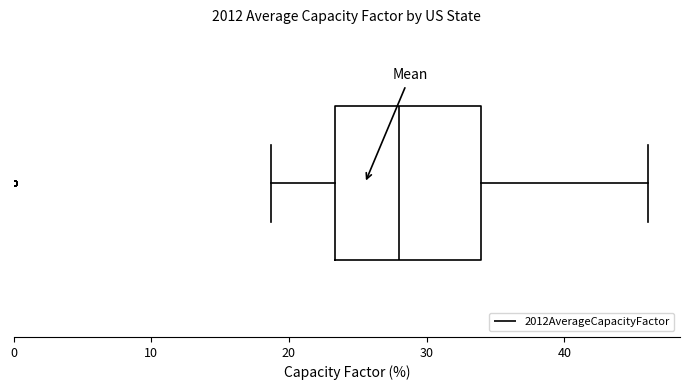

Read this box plot against the x-axis: the position of the median line, the range covered by the box, and the ends of both whiskers. The values are not printed on the chart, so give them approximately, as read against the axis.

median 28, box 23 to 34, whiskers 19 to 46